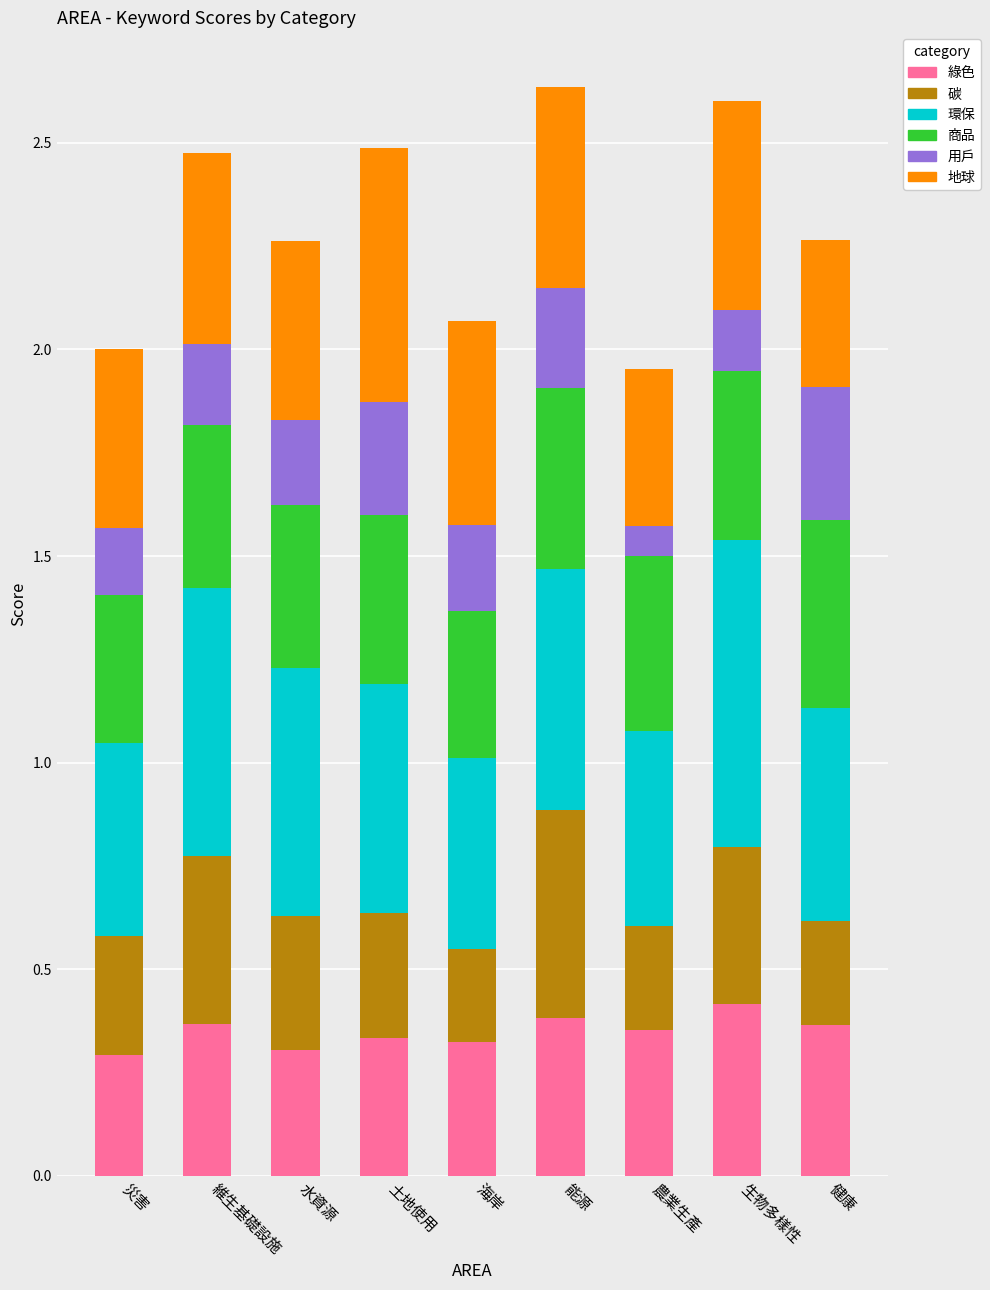

Are the bars grouped side by side (vs. stacked)?

No